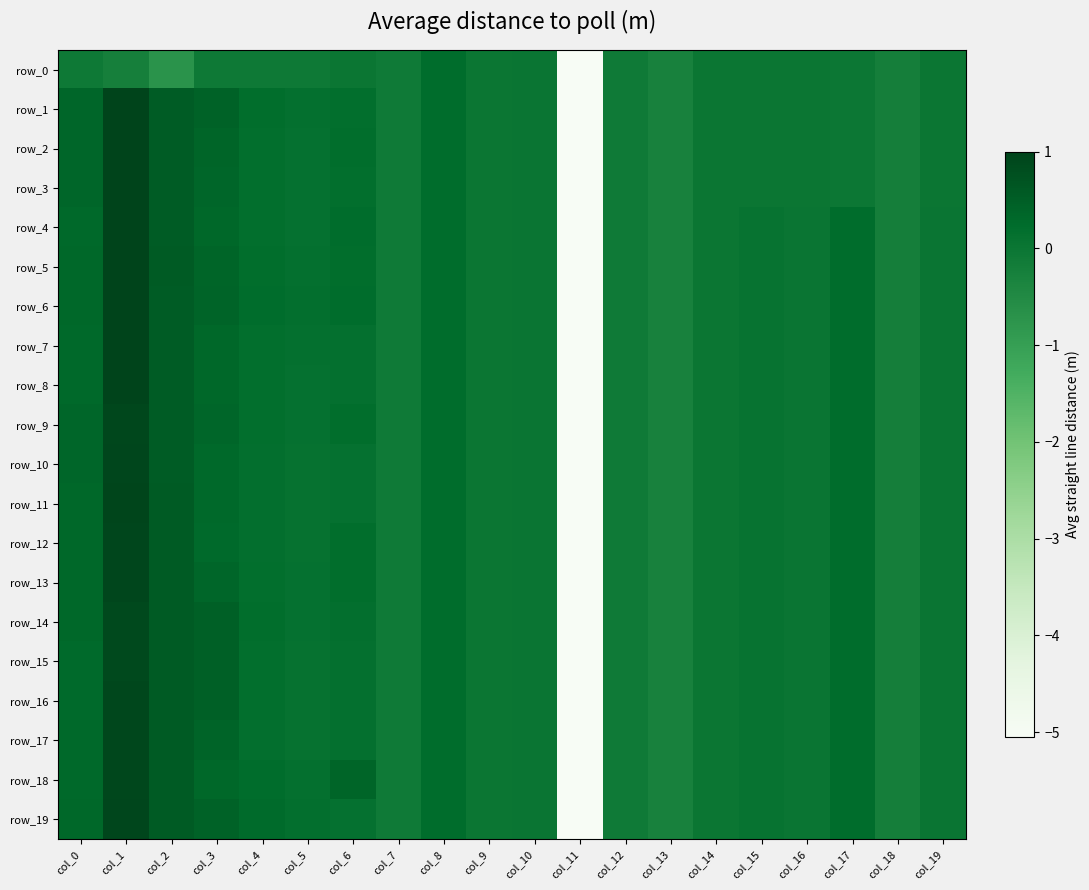

How many positive values does the row_8 series have?

14